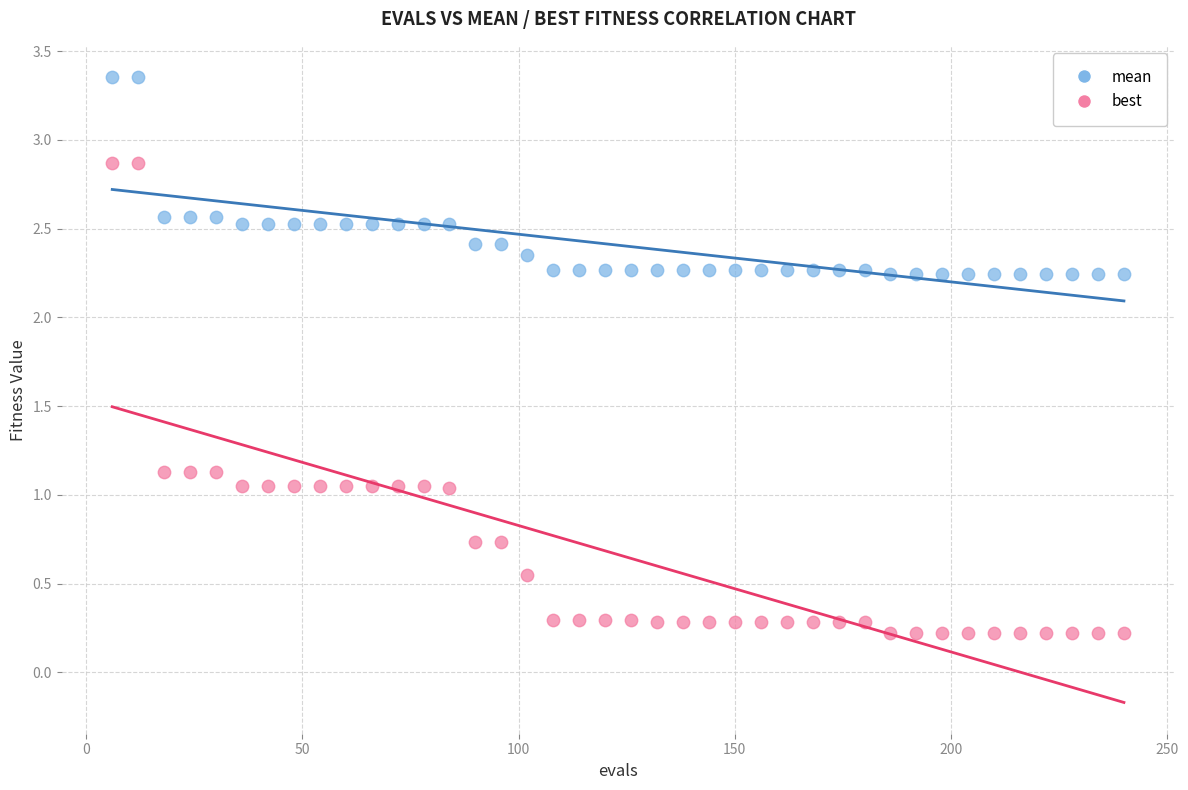

What are all the series names shown in the legend?

mean, best